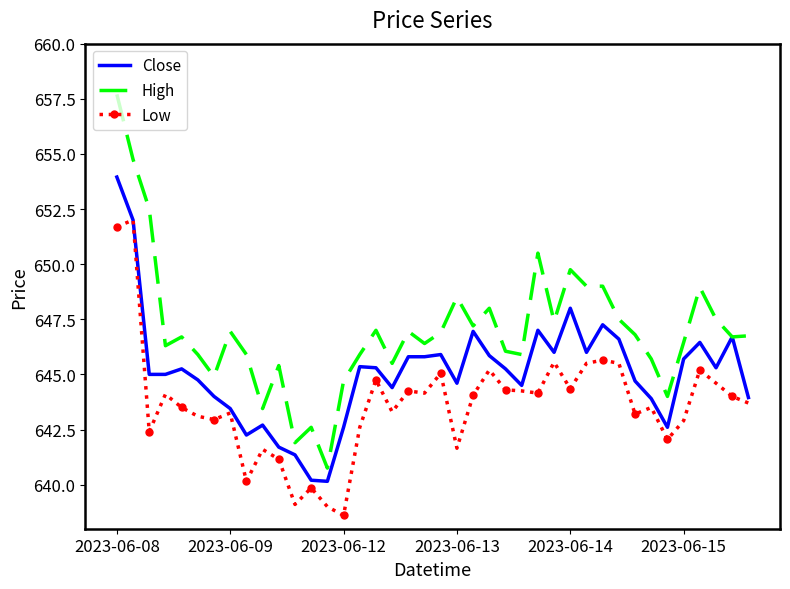

What is the highest value of the High series?

657.7